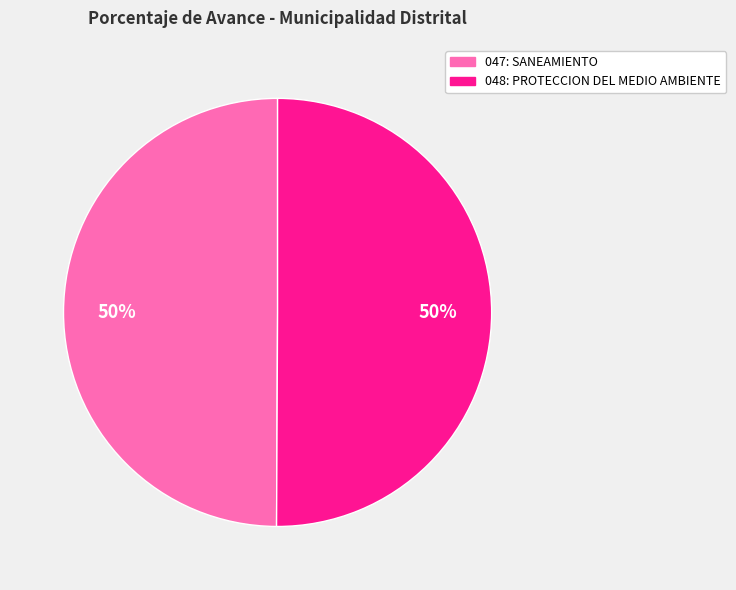

True or false: 048: PROTECCION DEL MEDIO AMBIENTE accounts for 50% of the total.

True